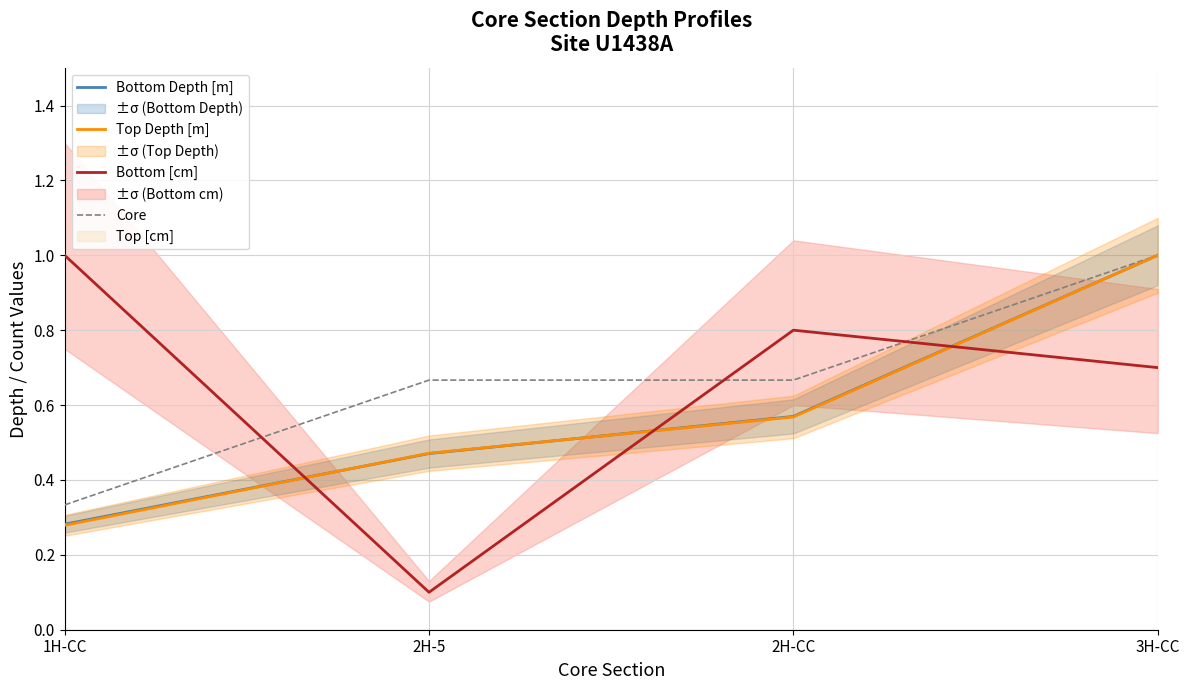

Where do Bottom [cm] and Core first cross each other?

1H-CC and 2H-5